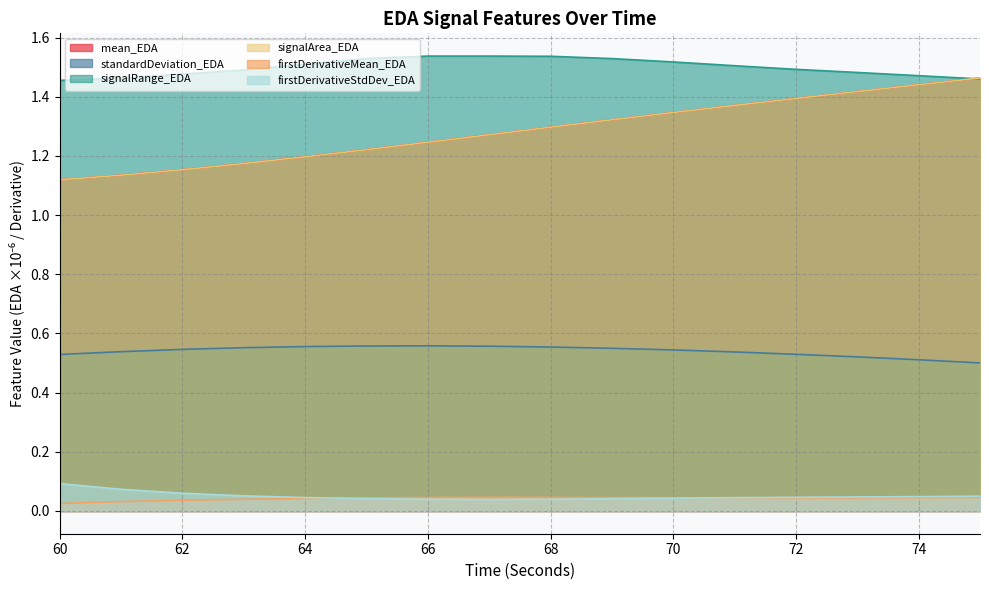

What is the sum of the firstDerivativeStdDev_EDA values at 72 and 62?

0.1